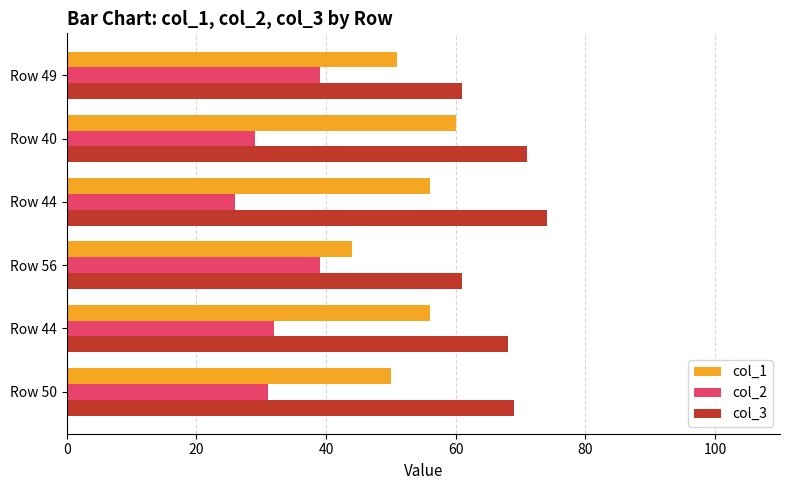

How many categories are shown in the chart?

6